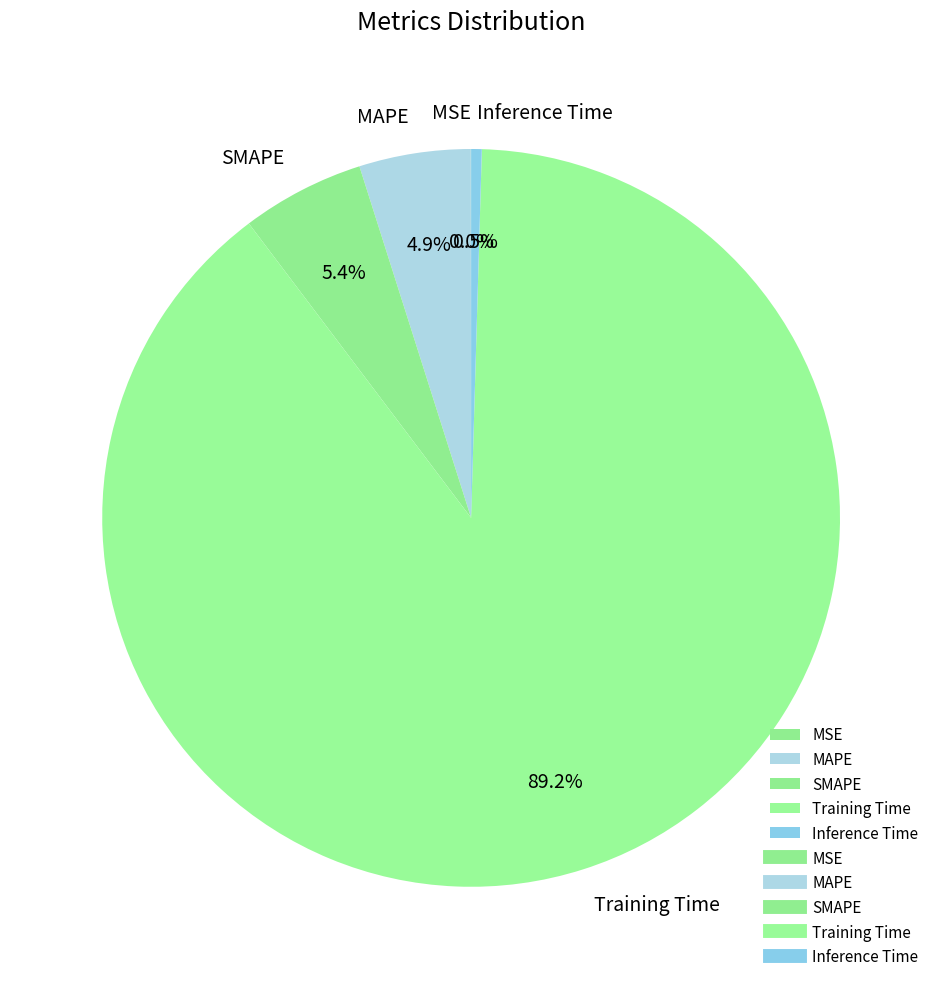

What is the majority slice?

Training Time